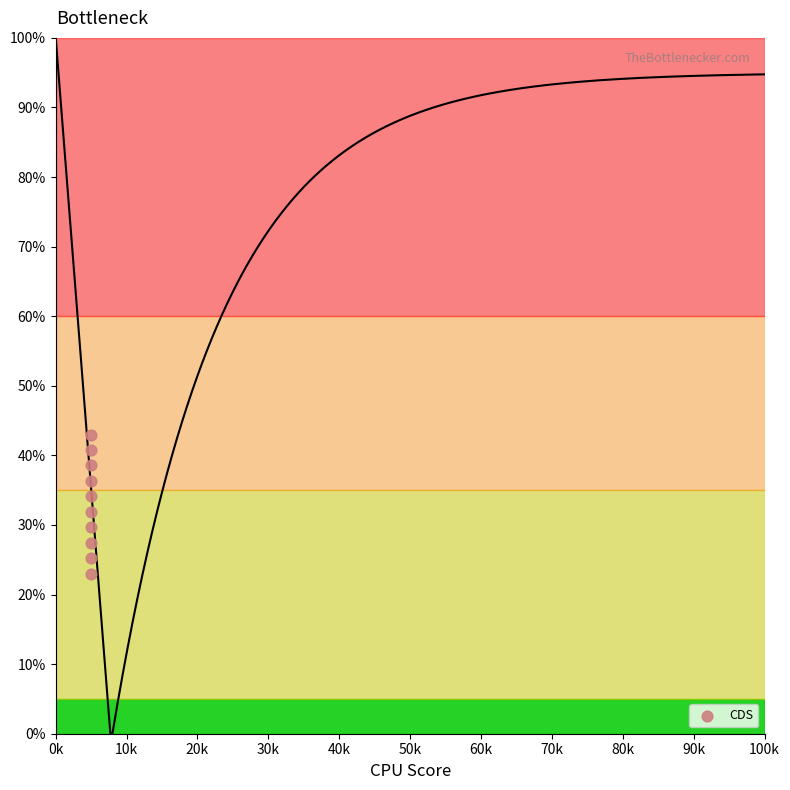

What is the average X value?

5.0